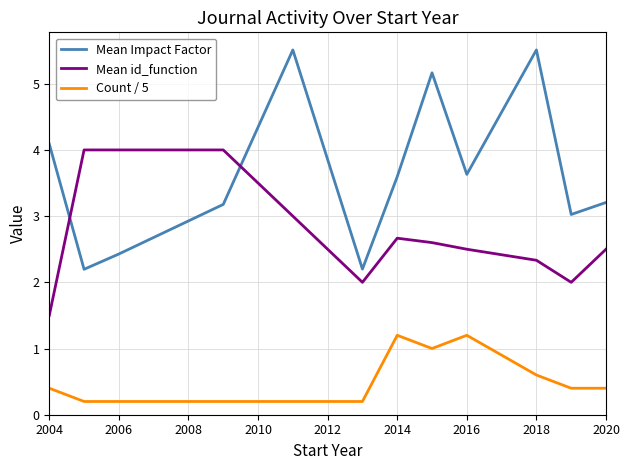

How many lines are shown in the chart?

3